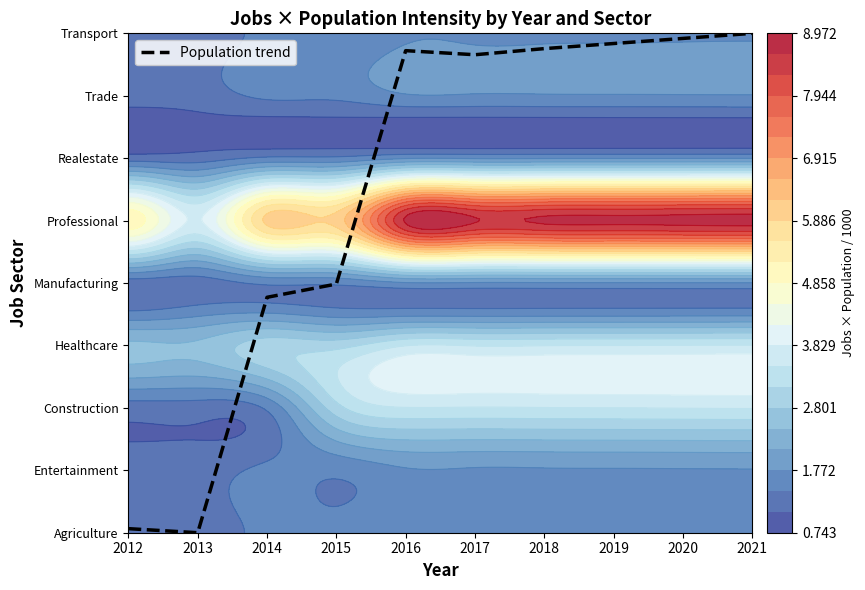

Read the value at 2020.

7.9